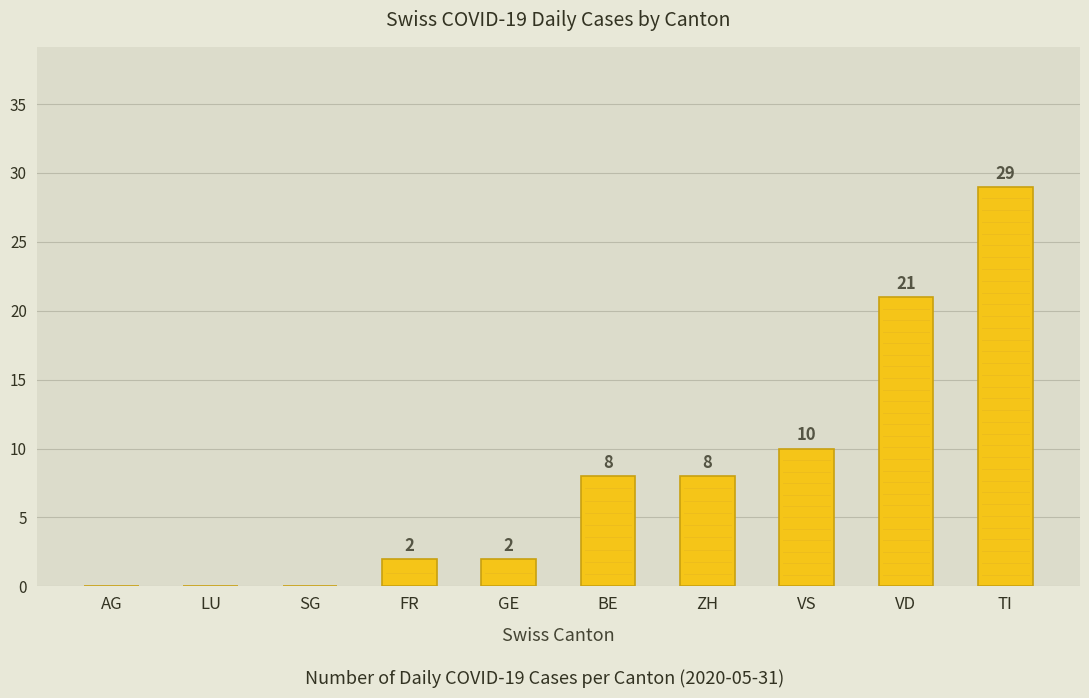

What is the difference between the values at ZH and GE?

6